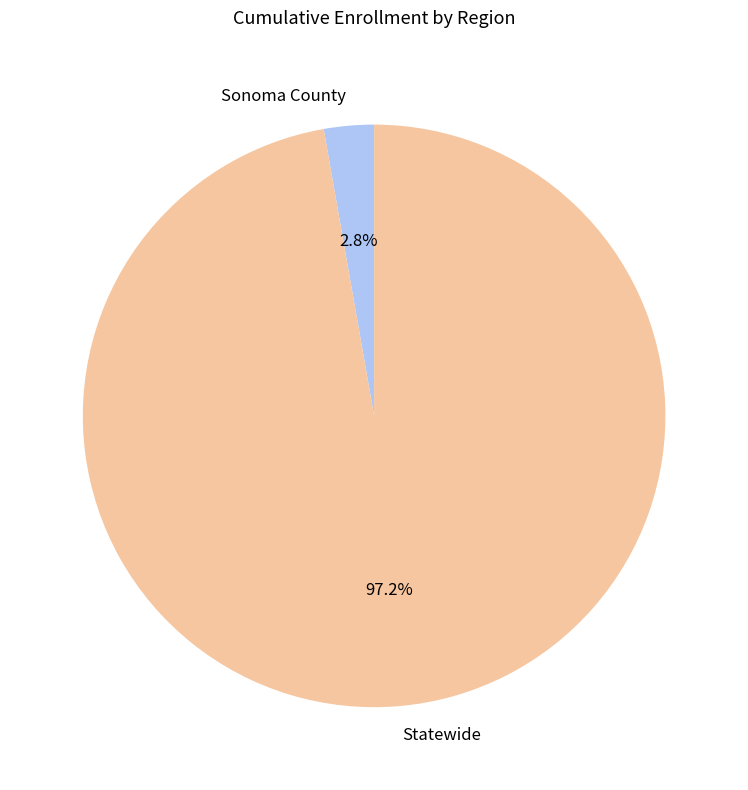

Count the number of slices in the pie.

2